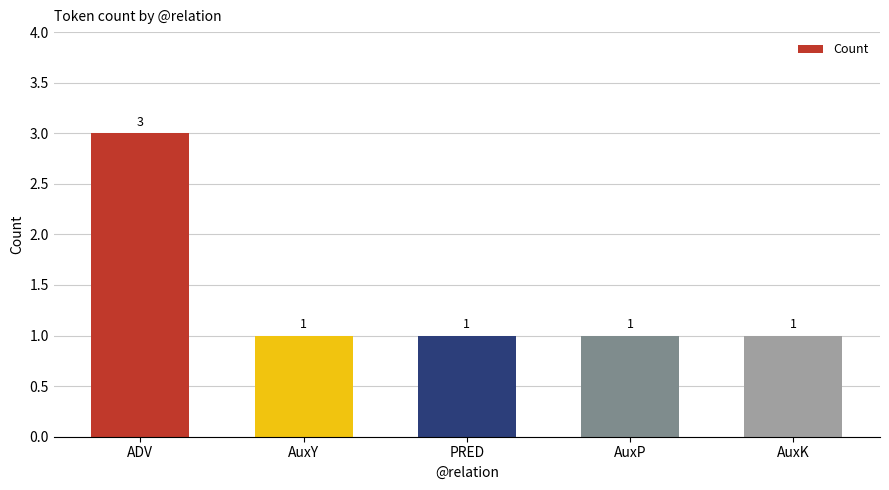

How many distinct data groups are displayed?

1